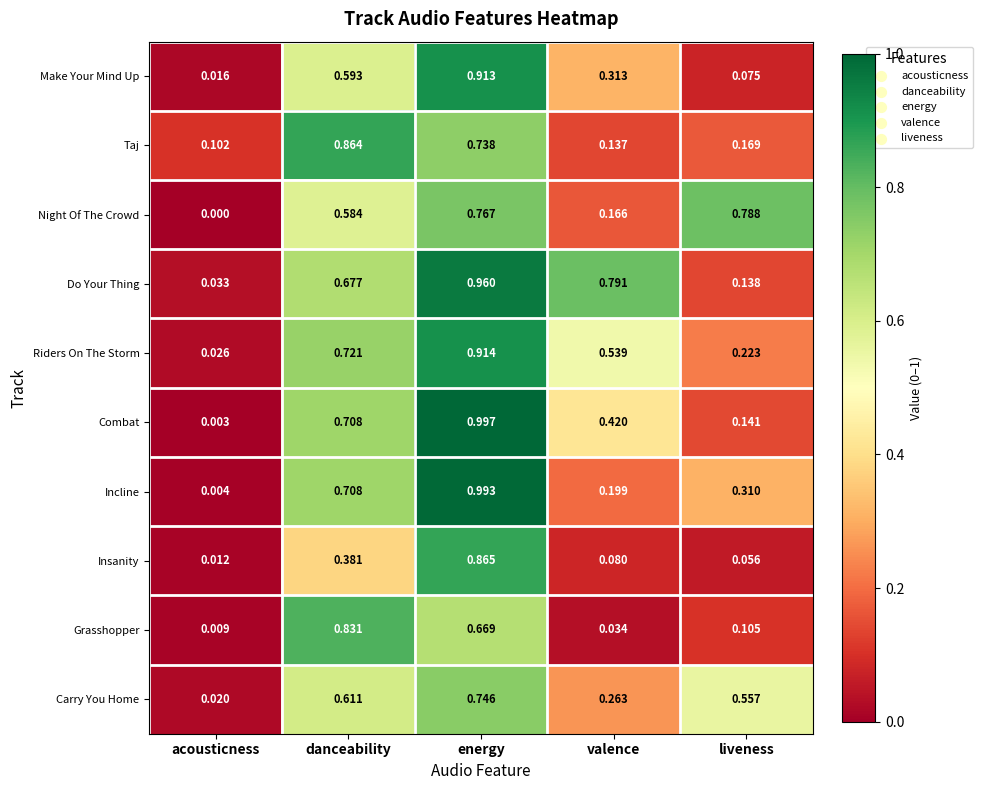

Which series changed the most between acousticness and liveness?

Night Of The Crowd